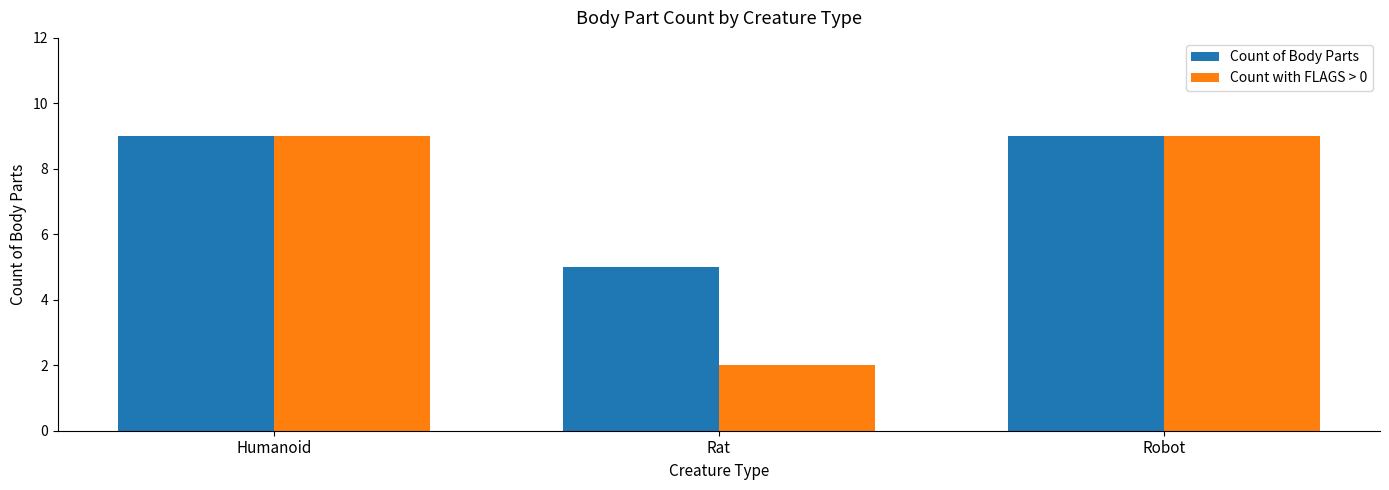

What is the difference between the maximum and minimum values in the Count of Body Parts series?

4